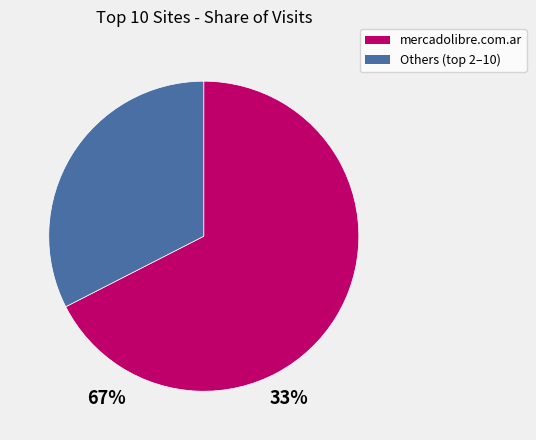

Does any single category account for the majority?

Yes